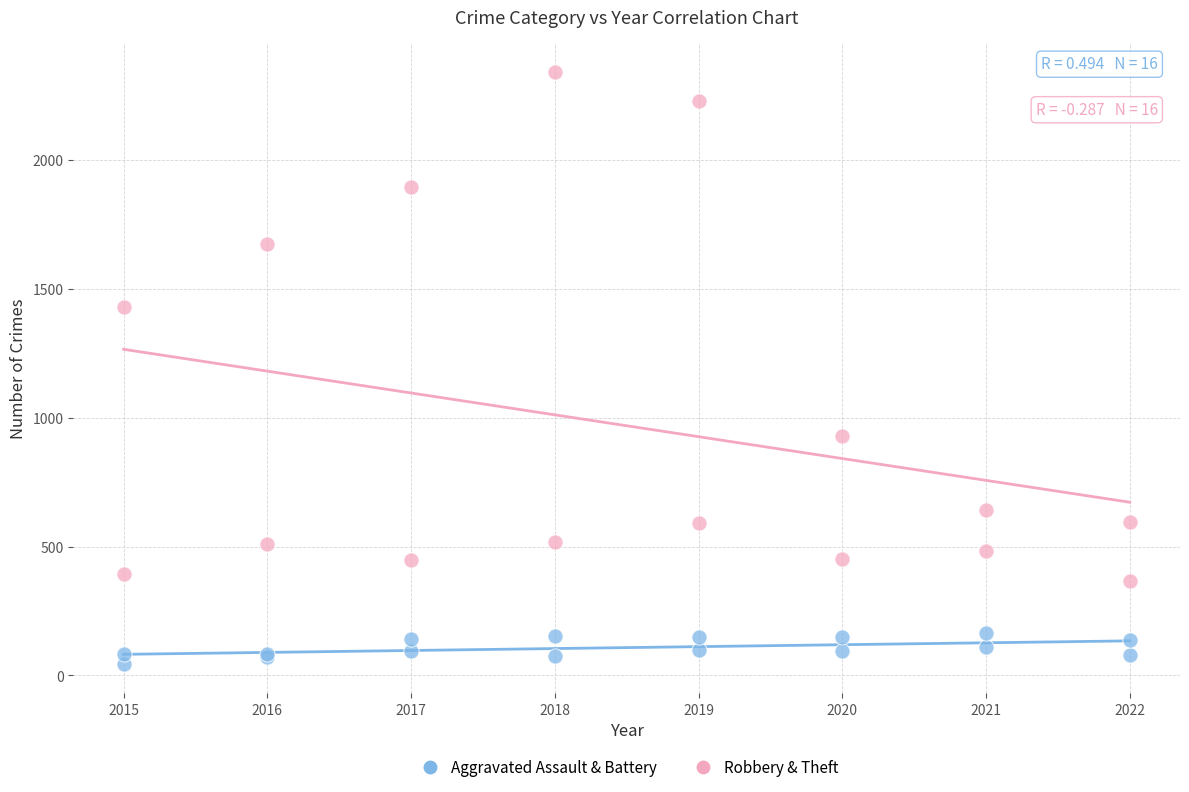

What is the X range (max minus min) for the scatter plot?

7